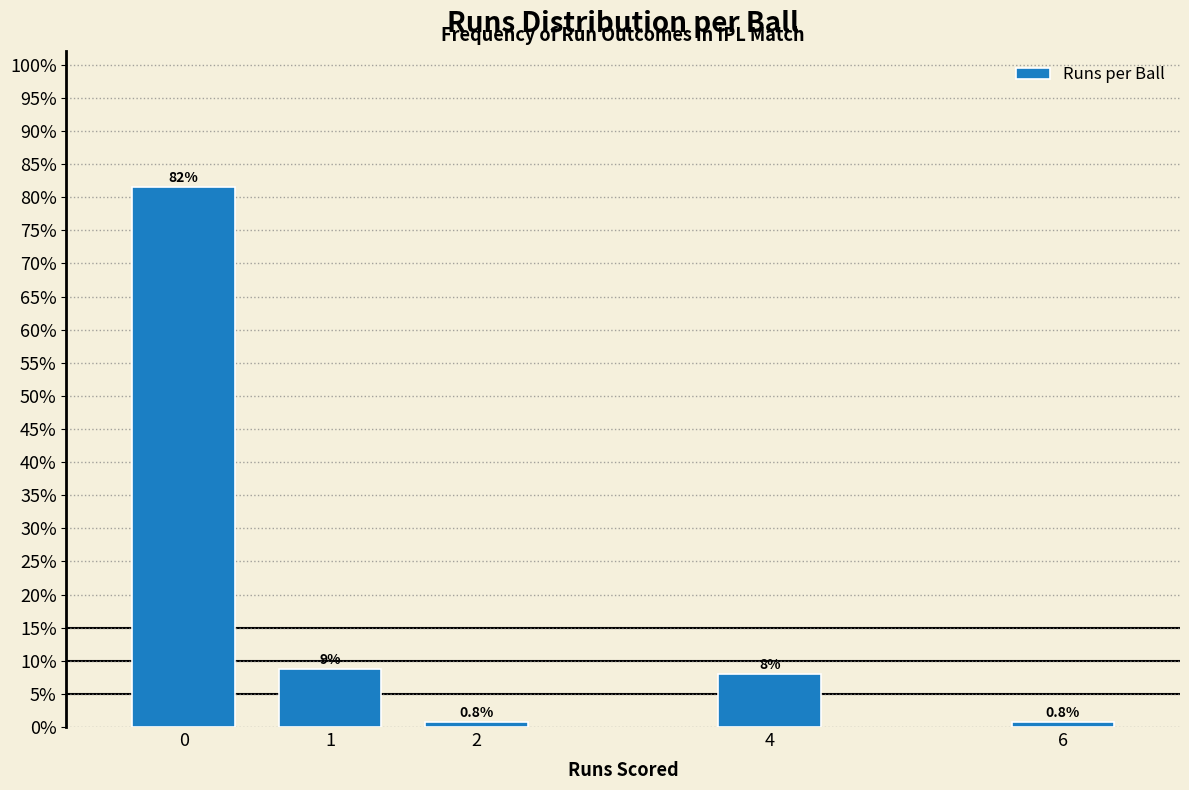

Reading right to left, extract all data points from this chart.

6=0.8	4=8.0	2=0.8	1=8.8	0=81.6